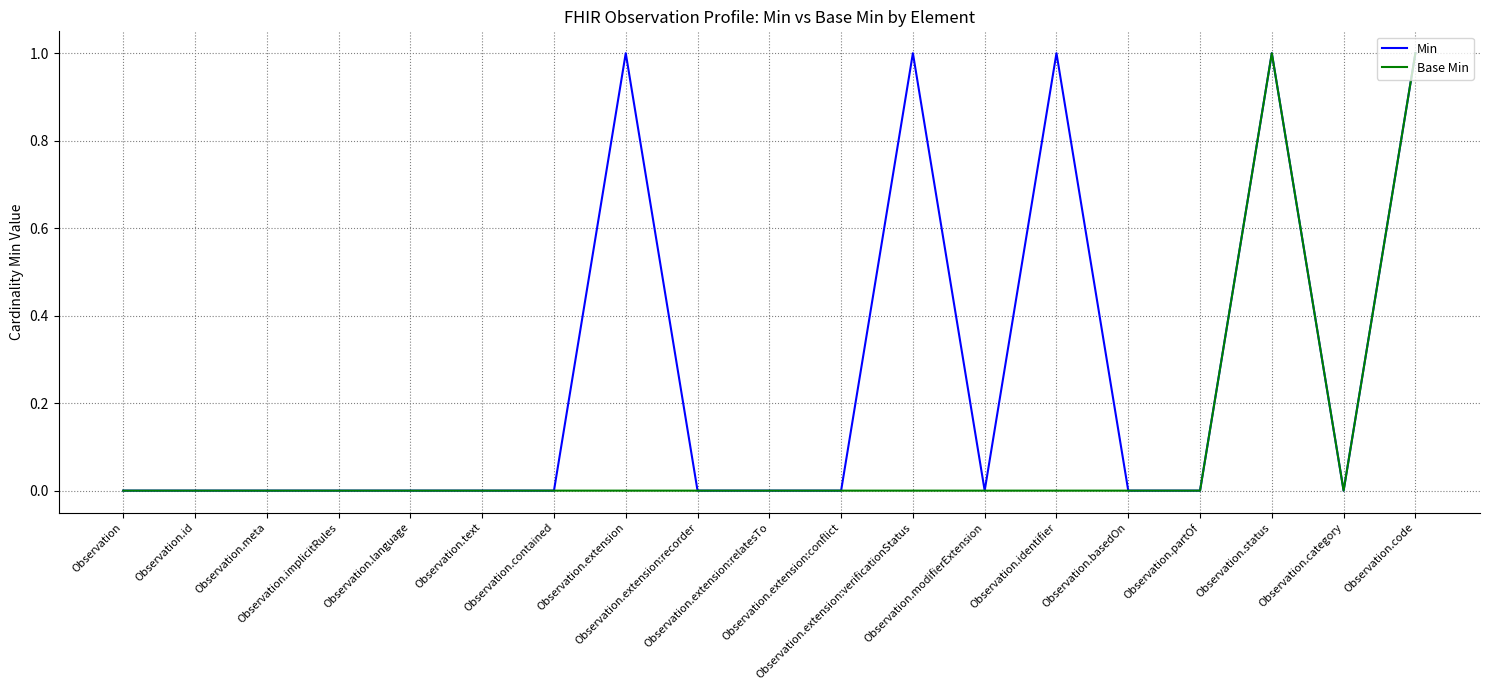

Rank the series by their average value, from lowest to highest.

Base Min, Min